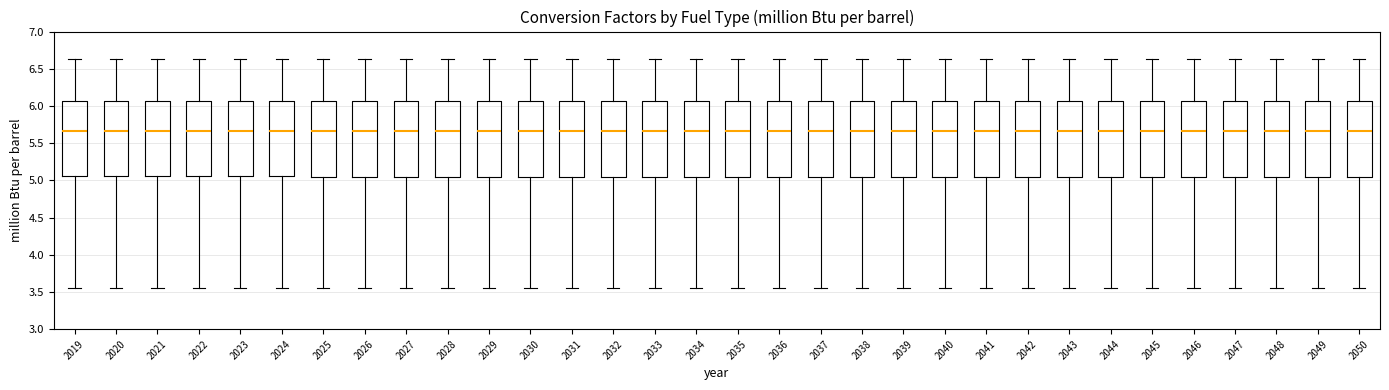

Reading left to right, read every box against the y-axis: the position of its median line, the range the box covers, and the ends of its whiskers. The values are not printed on the chart, so give them approximately, as read against the axis.

2019: median 5.65, box 5.05 to 6.05, whiskers 3.55 to 6.65
2020: median 5.65, box 5.05 to 6.05, whiskers 3.55 to 6.65
2021: median 5.65, box 5.05 to 6.05, whiskers 3.55 to 6.65
2022: median 5.65, box 5.05 to 6.05, whiskers 3.55 to 6.65
2023: median 5.65, box 5.05 to 6.05, whiskers 3.55 to 6.65
2024: median 5.65, box 5.05 to 6.05, whiskers 3.55 to 6.65
2025: median 5.65, box 5.05 to 6.05, whiskers 3.55 to 6.65
2026: median 5.65, box 5.05 to 6.05, whiskers 3.55 to 6.65
2027: median 5.65, box 5.05 to 6.05, whiskers 3.55 to 6.65
2028: median 5.65, box 5.05 to 6.05, whiskers 3.55 to 6.65
2029: median 5.65, box 5.05 to 6.05, whiskers 3.55 to 6.65
2030: median 5.65, box 5.05 to 6.05, whiskers 3.55 to 6.65
2031: median 5.65, box 5.05 to 6.05, whiskers 3.55 to 6.65
2032: median 5.65, box 5.05 to 6.05, whiskers 3.55 to 6.65
2033: median 5.65, box 5.05 to 6.05, whiskers 3.55 to 6.65
2034: median 5.65, box 5.05 to 6.05, whiskers 3.55 to 6.65
2035: median 5.65, box 5.05 to 6.05, whiskers 3.55 to 6.65
2036: median 5.65, box 5.05 to 6.05, whiskers 3.55 to 6.65
2037: median 5.65, box 5.05 to 6.05, whiskers 3.55 to 6.65
2038: median 5.65, box 5.05 to 6.05, whiskers 3.55 to 6.65
2039: median 5.65, box 5.05 to 6.05, whiskers 3.55 to 6.65
2040: median 5.65, box 5.05 to 6.05, whiskers 3.55 to 6.65
2041: median 5.65, box 5.05 to 6.05, whiskers 3.55 to 6.65
2042: median 5.65, box 5.05 to 6.05, whiskers 3.55 to 6.65
2043: median 5.65, box 5.05 to 6.05, whiskers 3.55 to 6.65
2044: median 5.65, box 5.05 to 6.05, whiskers 3.55 to 6.65
2045: median 5.65, box 5.05 to 6.05, whiskers 3.55 to 6.65
2046: median 5.65, box 5.05 to 6.05, whiskers 3.55 to 6.65
2047: median 5.65, box 5.05 to 6.05, whiskers 3.55 to 6.65
2048: median 5.65, box 5.05 to 6.05, whiskers 3.55 to 6.65
2049: median 5.65, box 5.05 to 6.05, whiskers 3.55 to 6.65
2050: median 5.65, box 5.05 to 6.05, whiskers 3.55 to 6.65